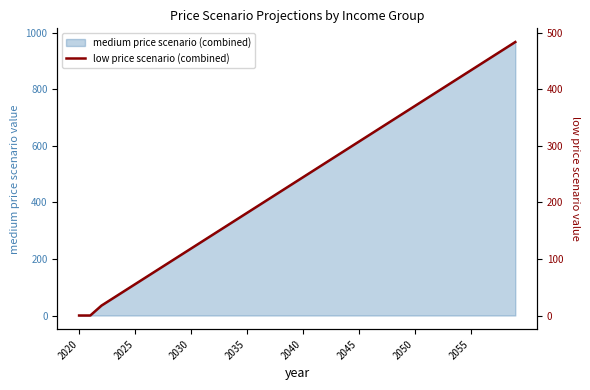

Is it true that the value at 2030 is 7.7?

False